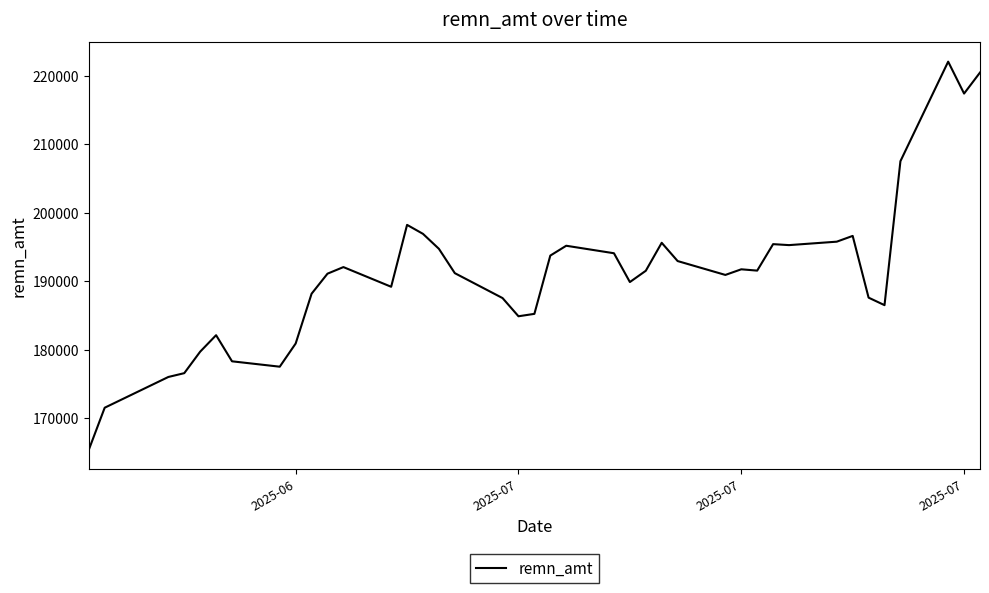

What is the difference between the maximum and minimum values?

56732